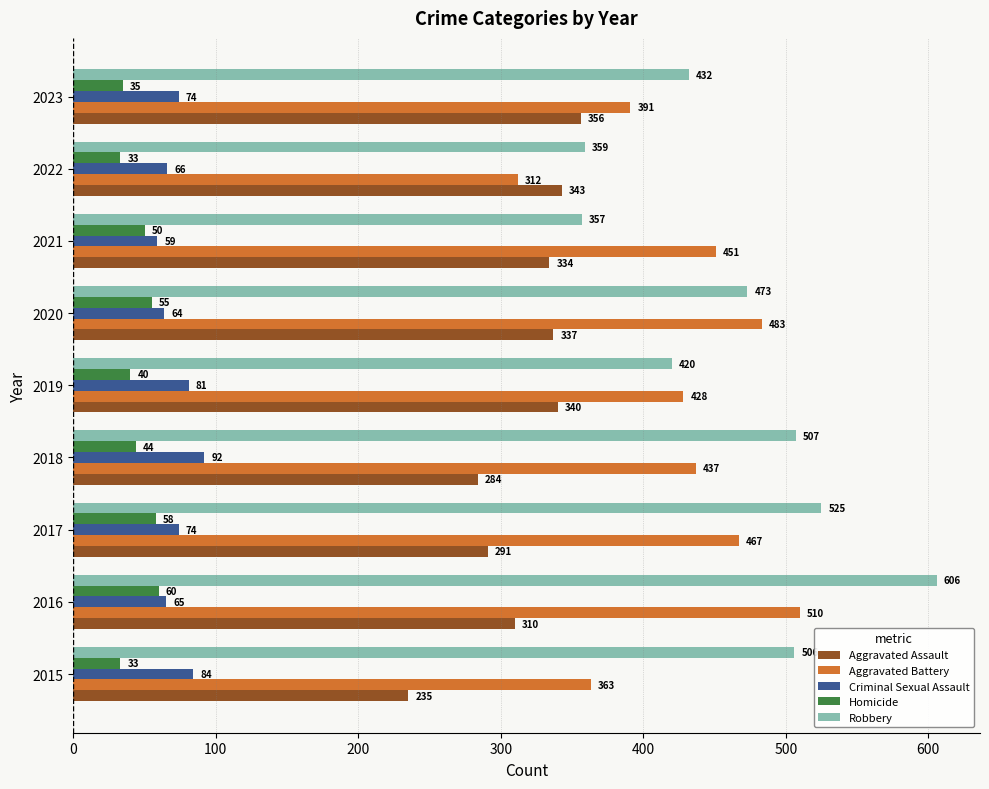

How many data points does each series have?

9